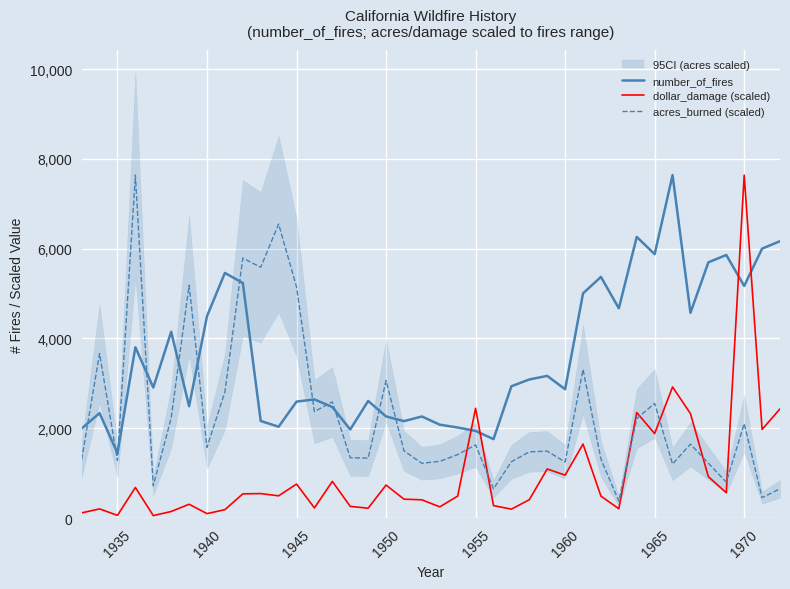

Rank the series by their maximum value, from lowest to highest.

number_of_fires, dollar_damage (scaled), acres_burned (scaled)